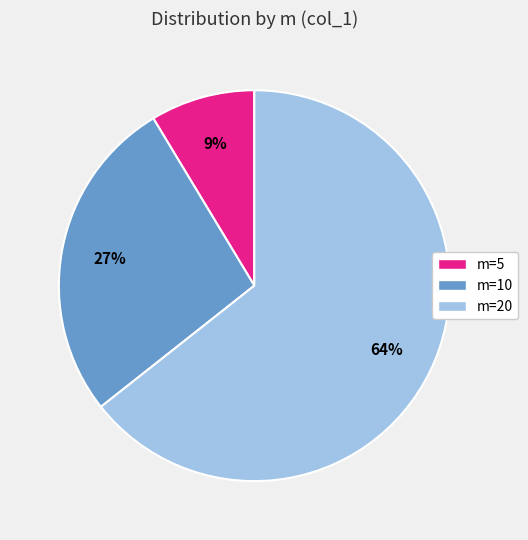

What is the smallest slice in the pie chart?

m=5